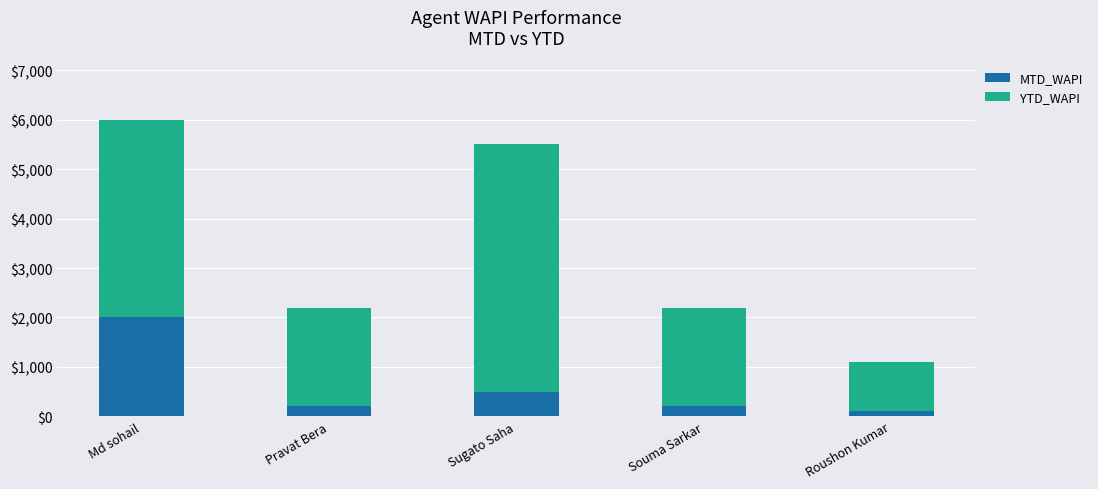

What is the difference between the maximum and minimum values in the MTD_WAPI series?

1900